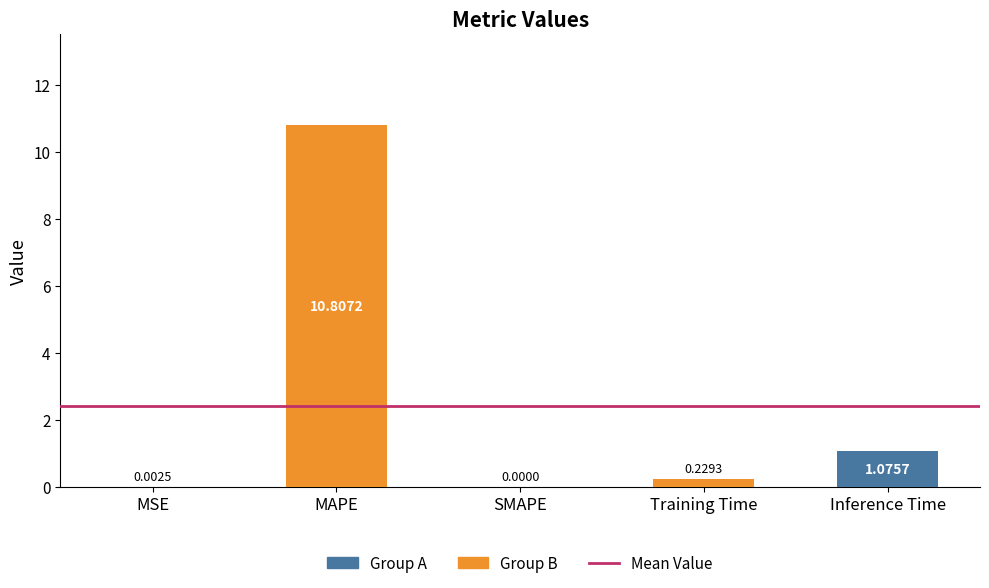

At which category does the chart reach its peak across all series?

MAPE